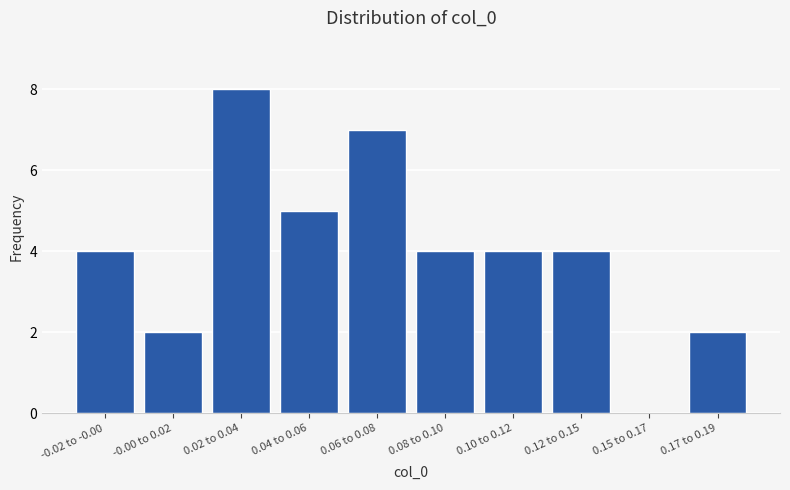

Reading left to right, what are all the values shown in this chart?

-0.02 to -0.00=4	-0.00 to 0.02=2	0.02 to 0.04=8	0.04 to 0.06=5	0.06 to 0.08=7	0.08 to 0.10=4	0.10 to 0.12=4	0.12 to 0.15=4	0.15 to 0.17=0	0.17 to 0.19=2